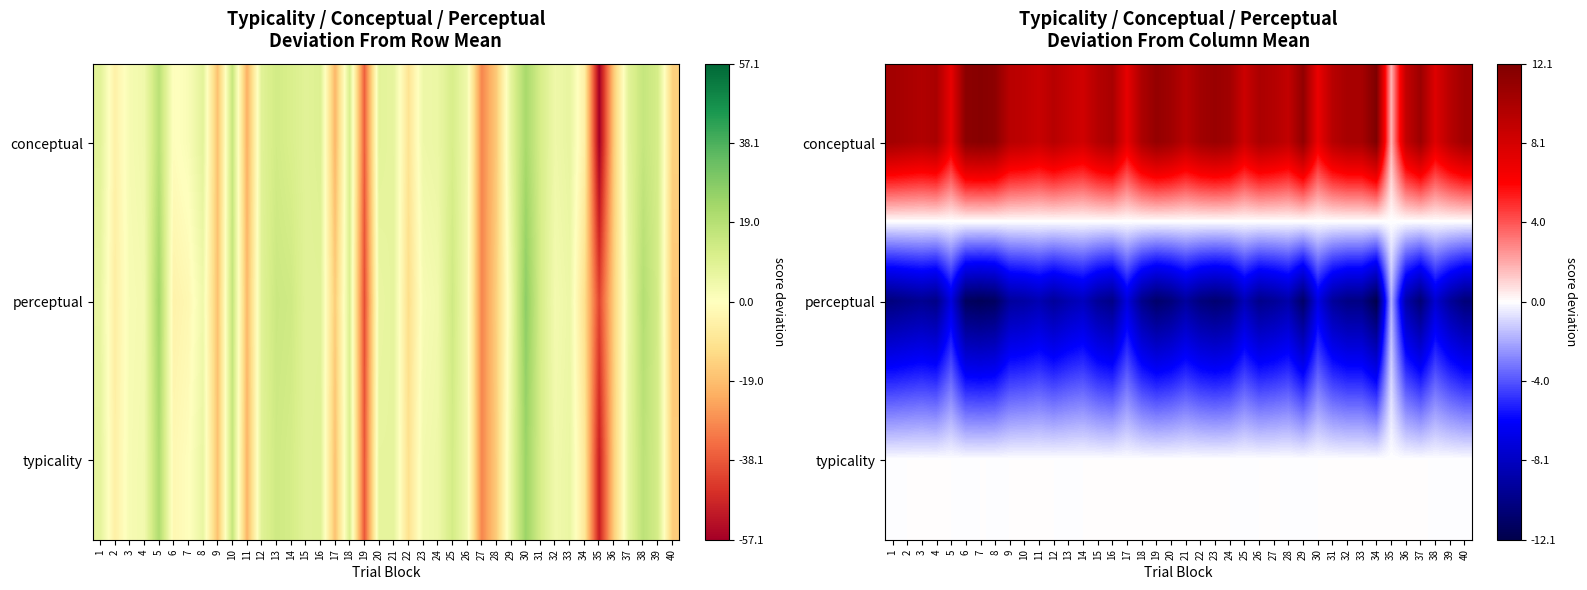

Where does the conceptual series first go above 9?

1